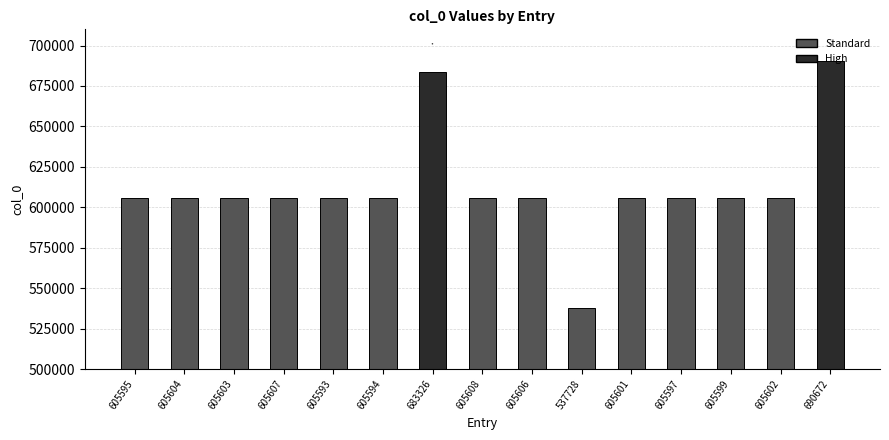

Approximately how many times larger is the value at 605607 compared to 605606?

1.0